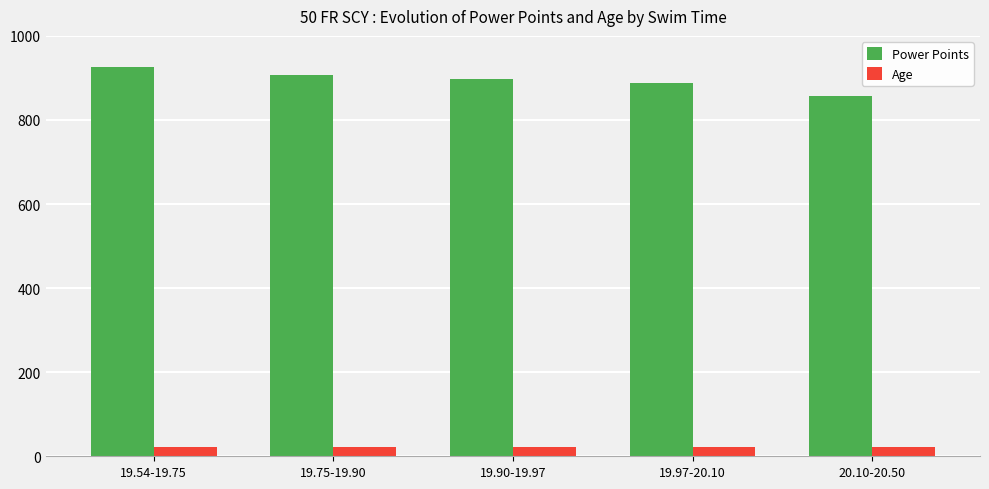

Count the number of data series in this chart.

2